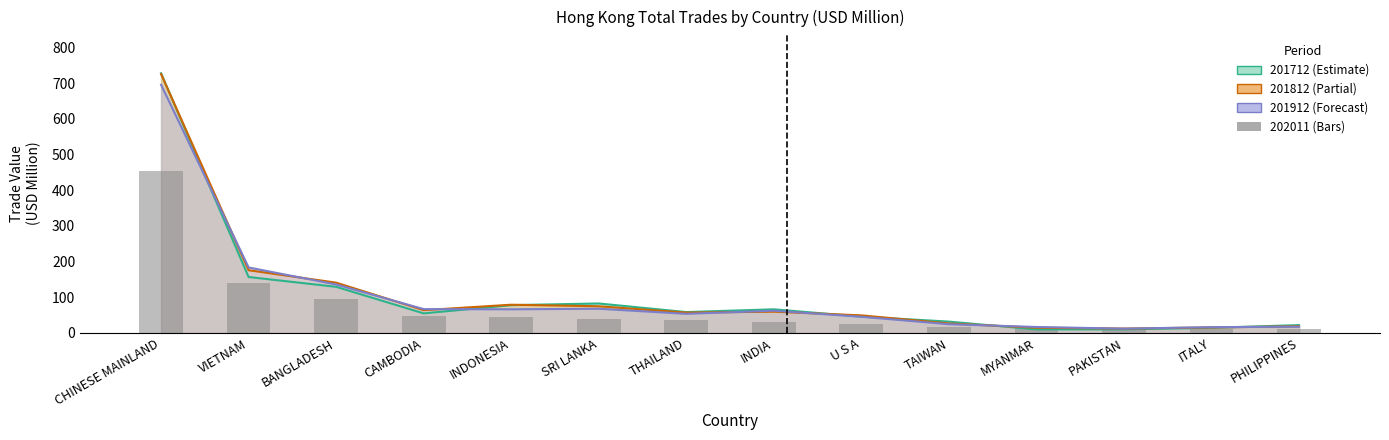

List the series in order of their peak value, lowest first.

202011, 201912, 201812, 201712